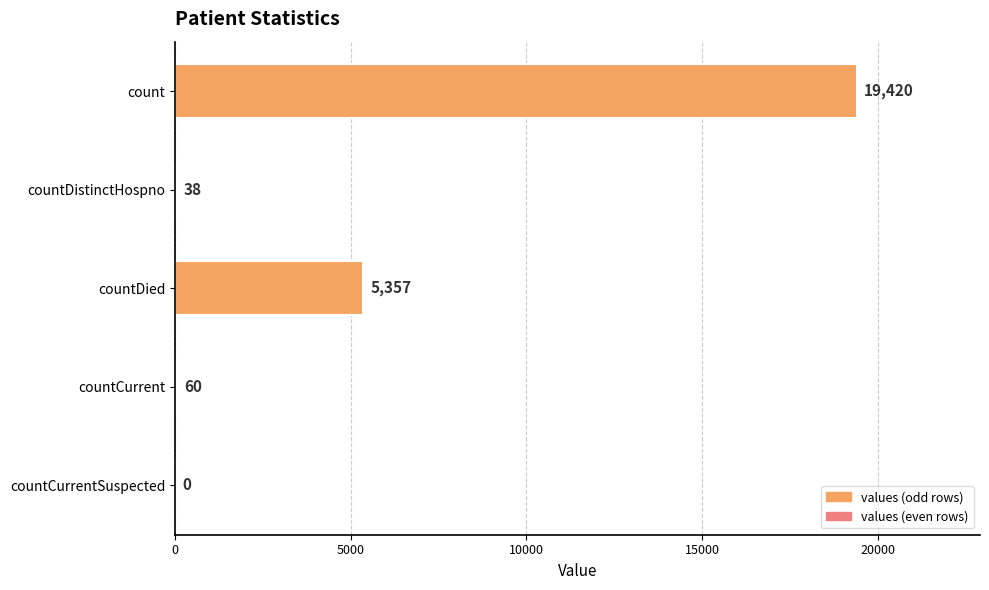

Reading top to bottom, what are all the values shown in this chart?

count=19420	countDistinctHospno=38	countDied=5357	countCurrent=60	countCurrentSuspected=0